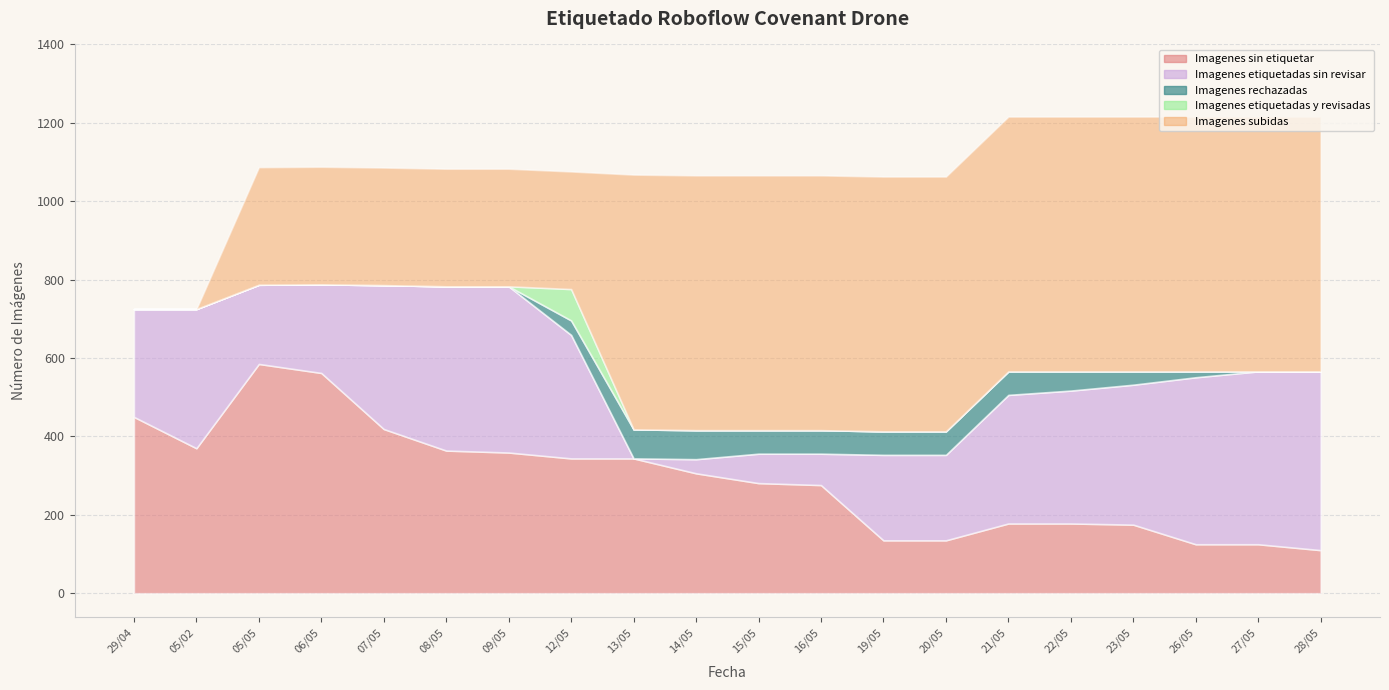

What is the difference between the second highest and second lowest values in the Imagenes etiquetadas sin revisar series?

405